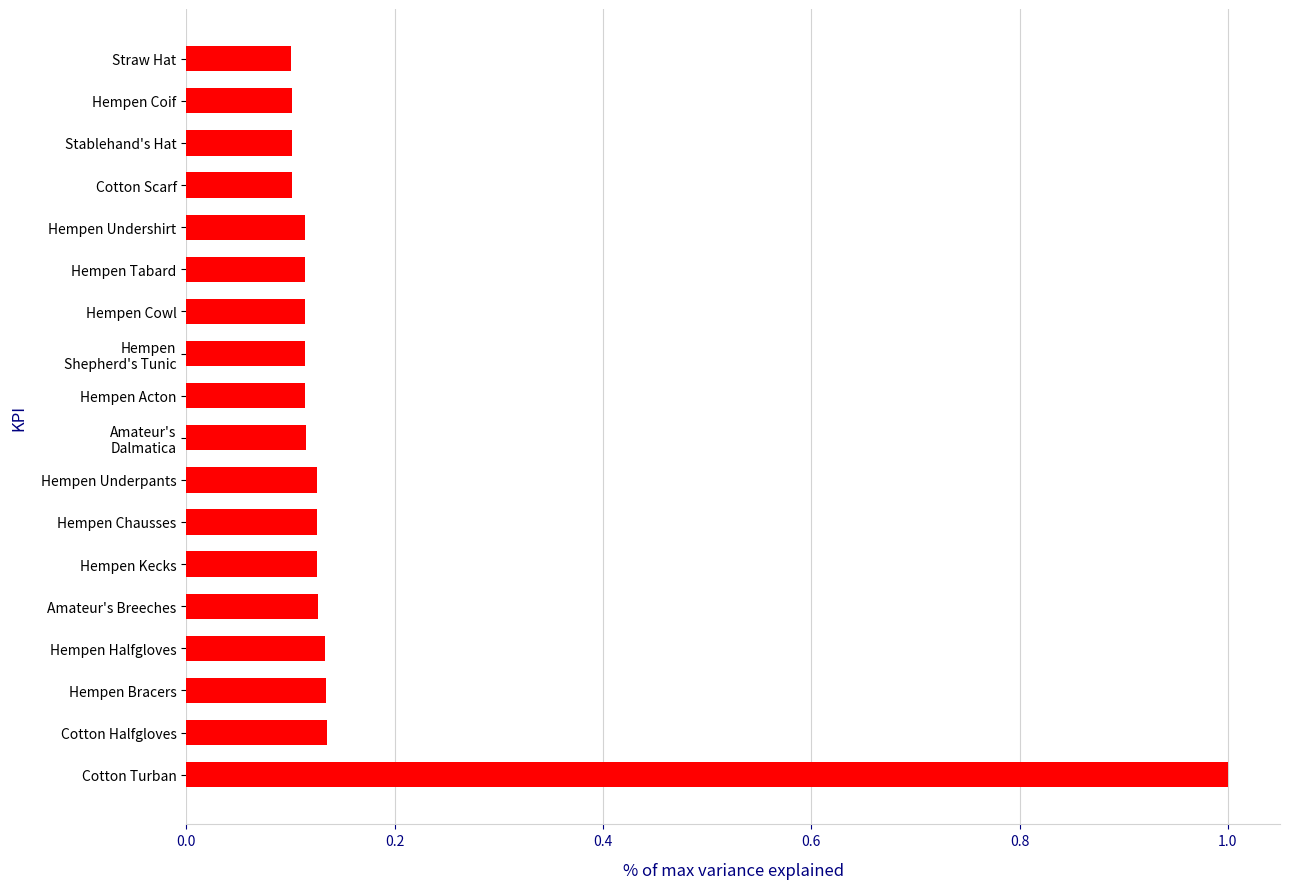

What is the difference between the maximum and minimum values?

0.9